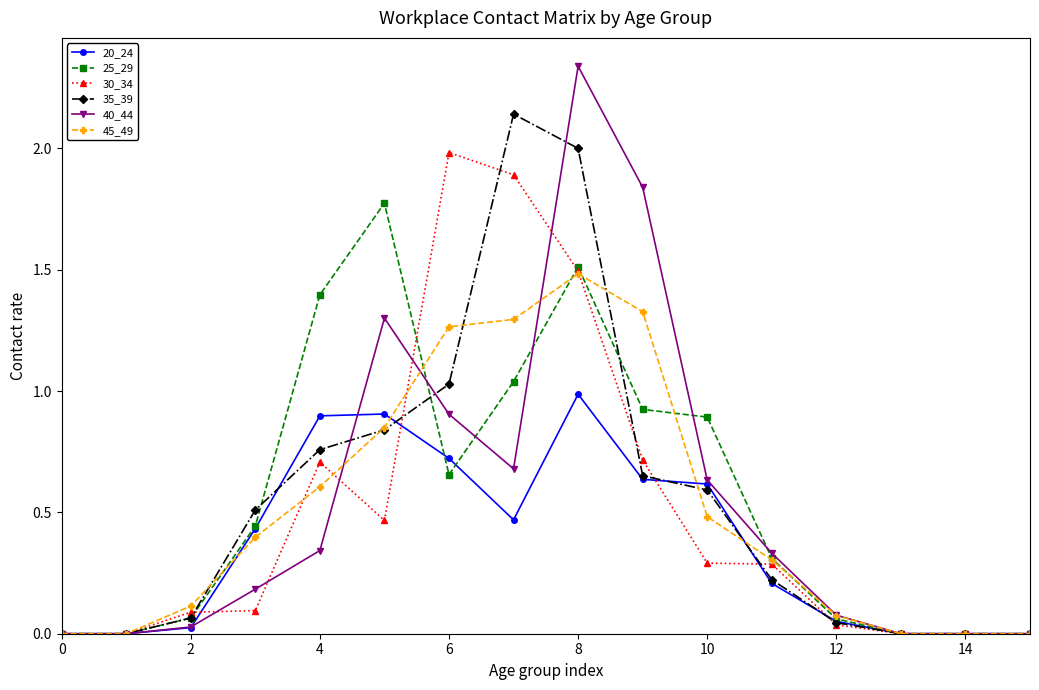

What is the value of the 45_49 point at the 9th from the left?

1.5